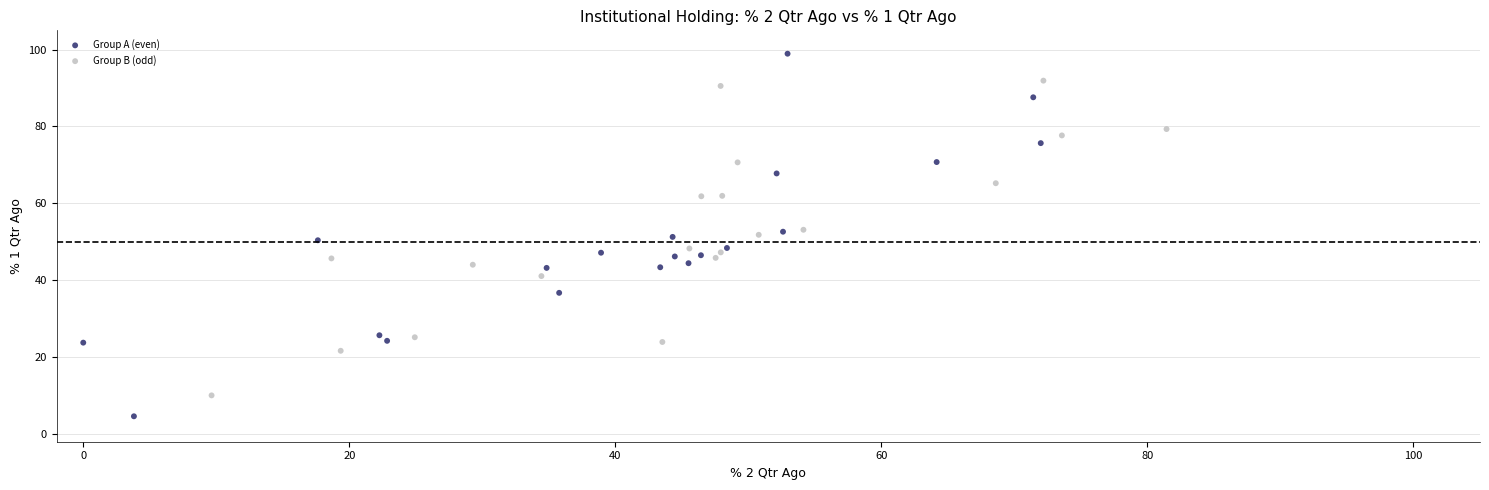

Which series has the widest spread of Y values?

Group A (even)